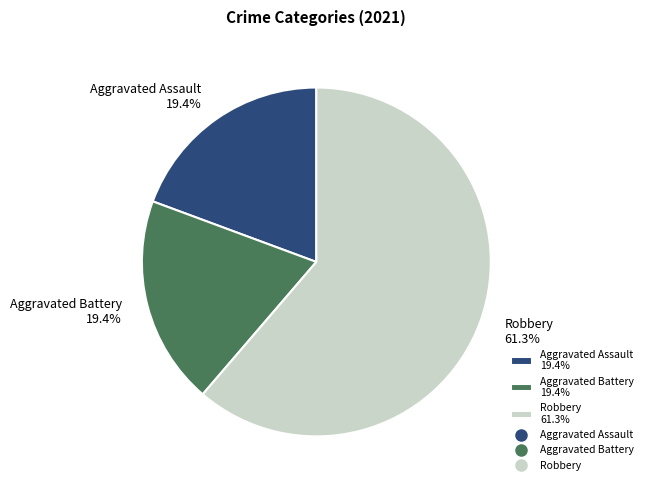

Is there any slice that represents more than half of the pie?

Yes